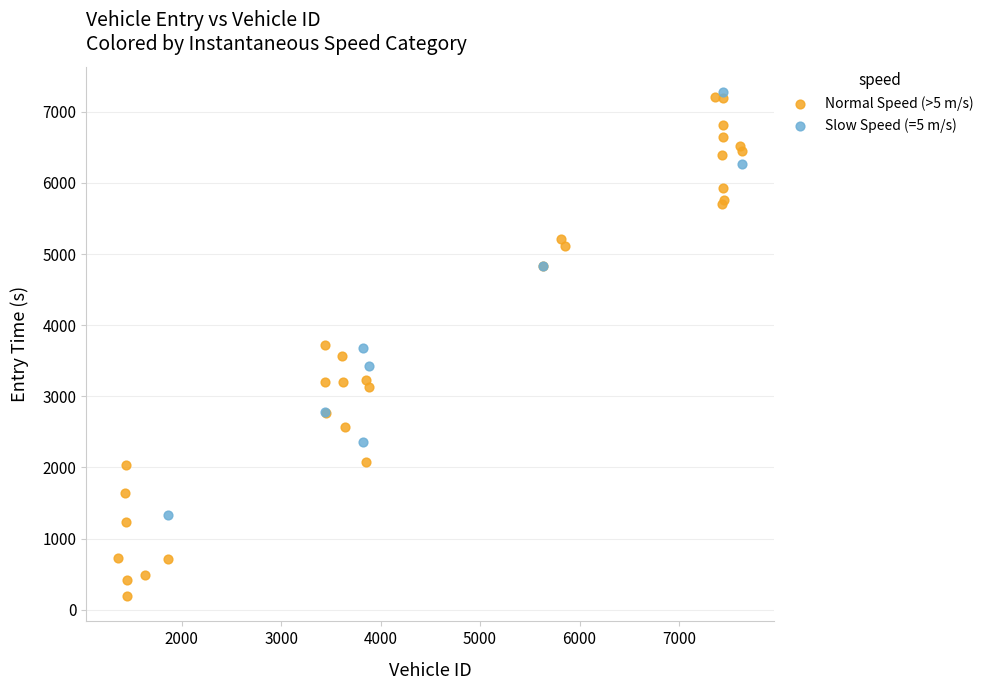

Which series reaches the minimum Y coordinate?

Normal Speed (>5 m/s)